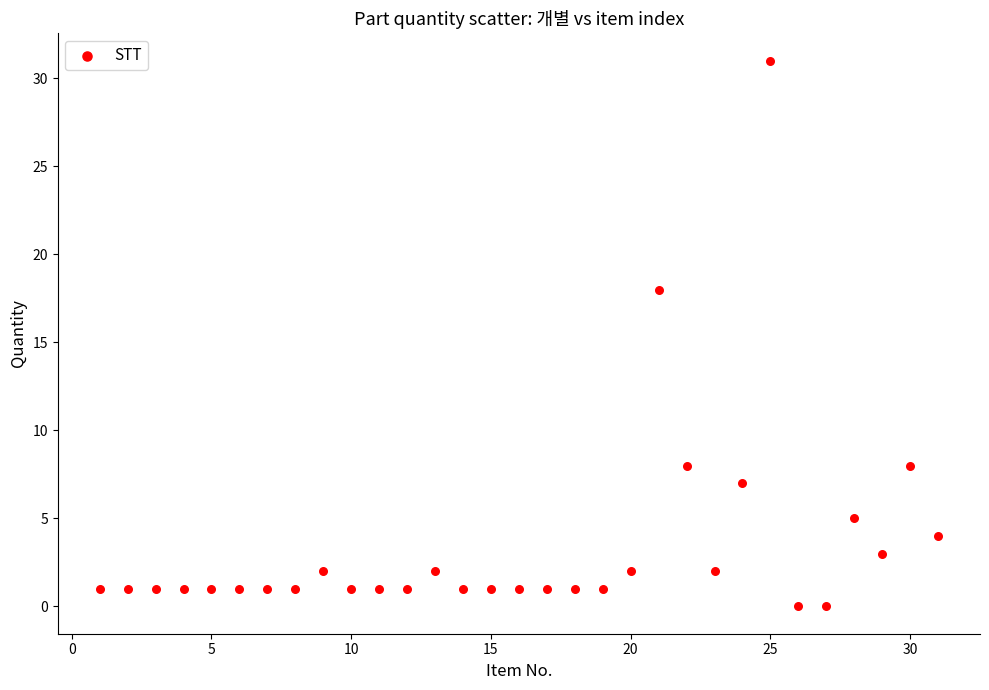

What is the range of Y values (max minus min)?

31